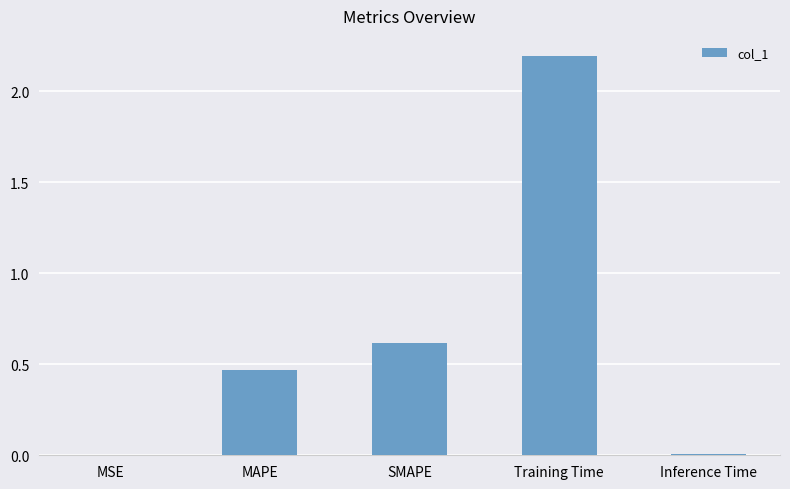

The chart shows a value of 0.6 at SMAPE. True or false?

True